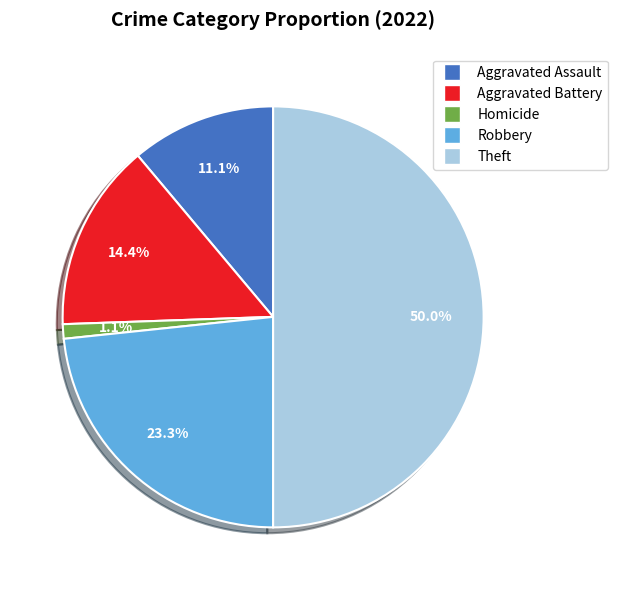

Which slice is the largest?

Theft